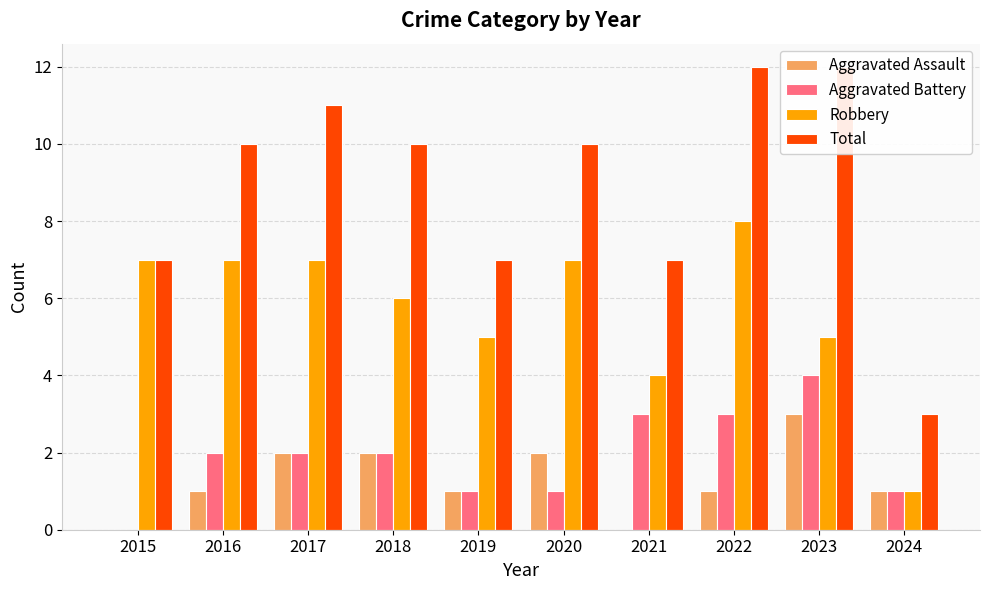

What is the difference between the maximum and minimum values in the Robbery series?

7